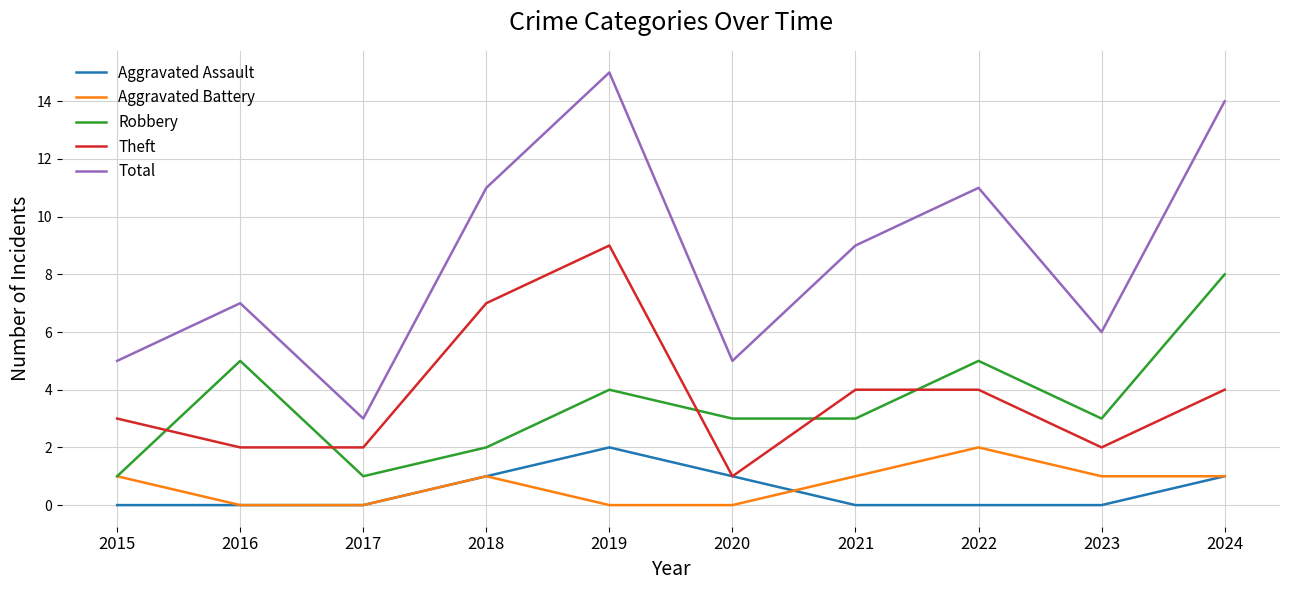

At 2022, list the series in order from smallest to largest.

Aggravated Assault, Aggravated Battery, Theft, Robbery, Total